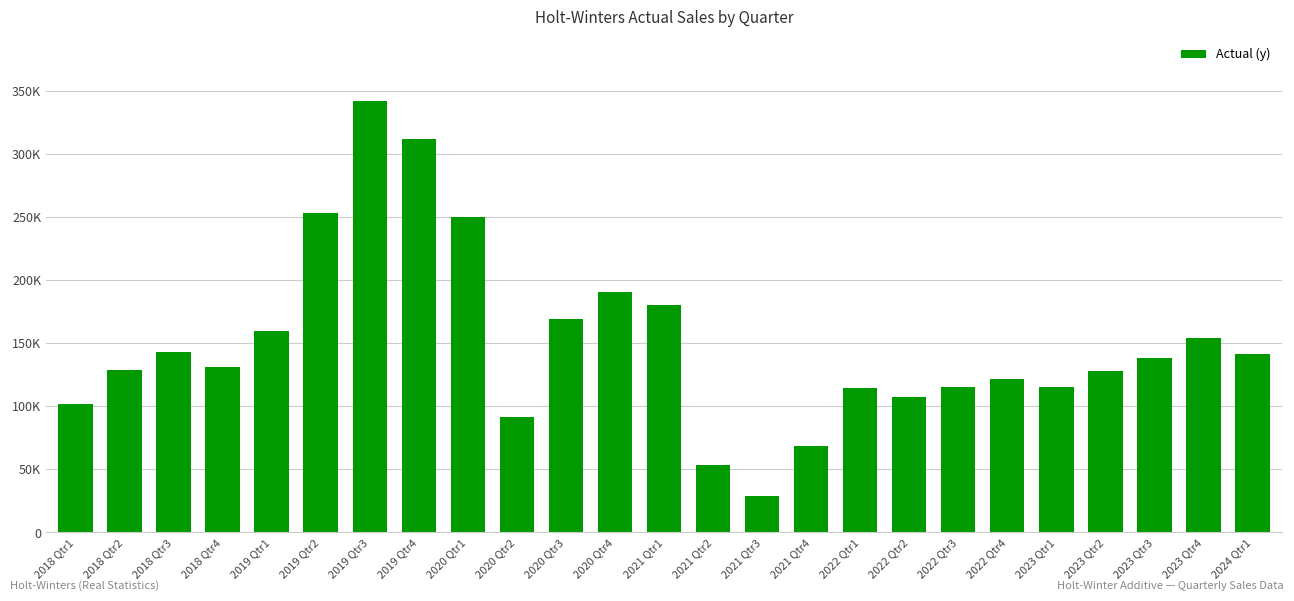

What is the difference between the maximum and minimum values?

312638